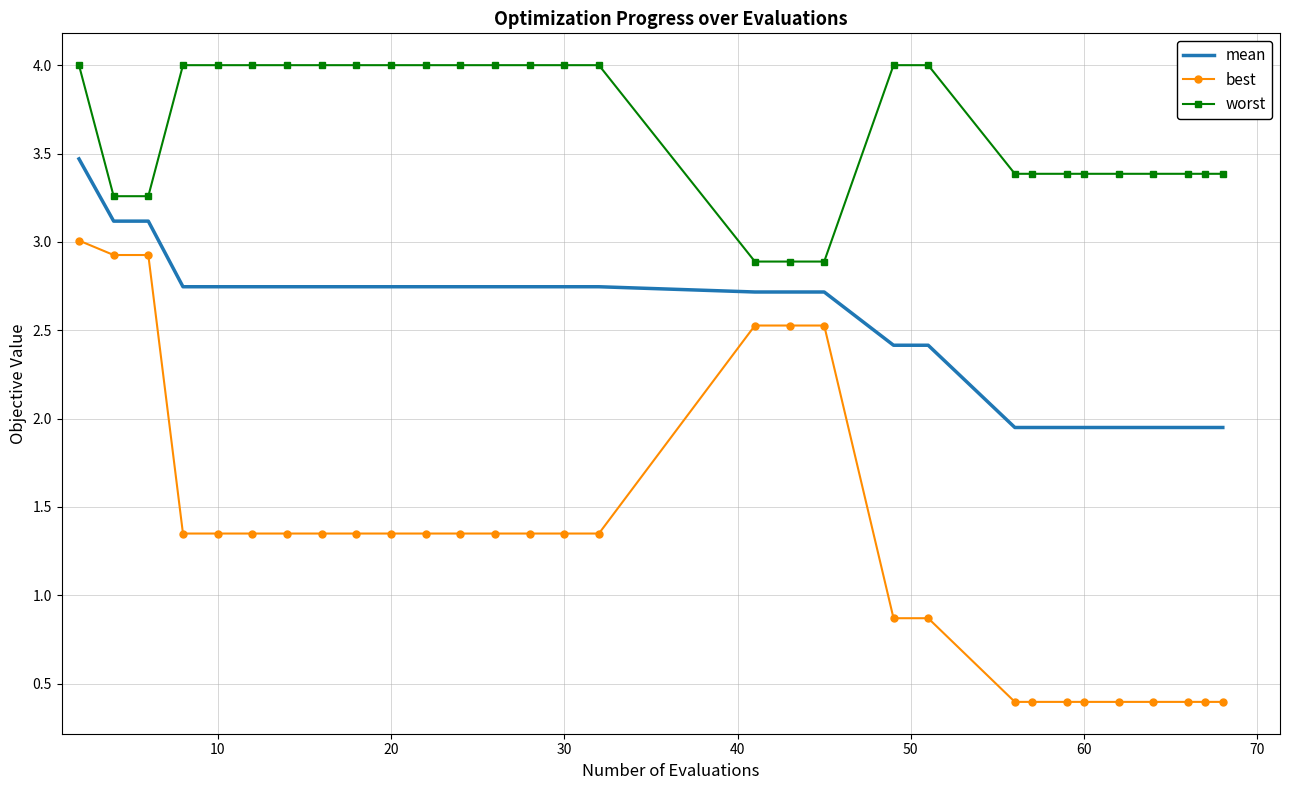

What is the sum of all worst values?

109.7